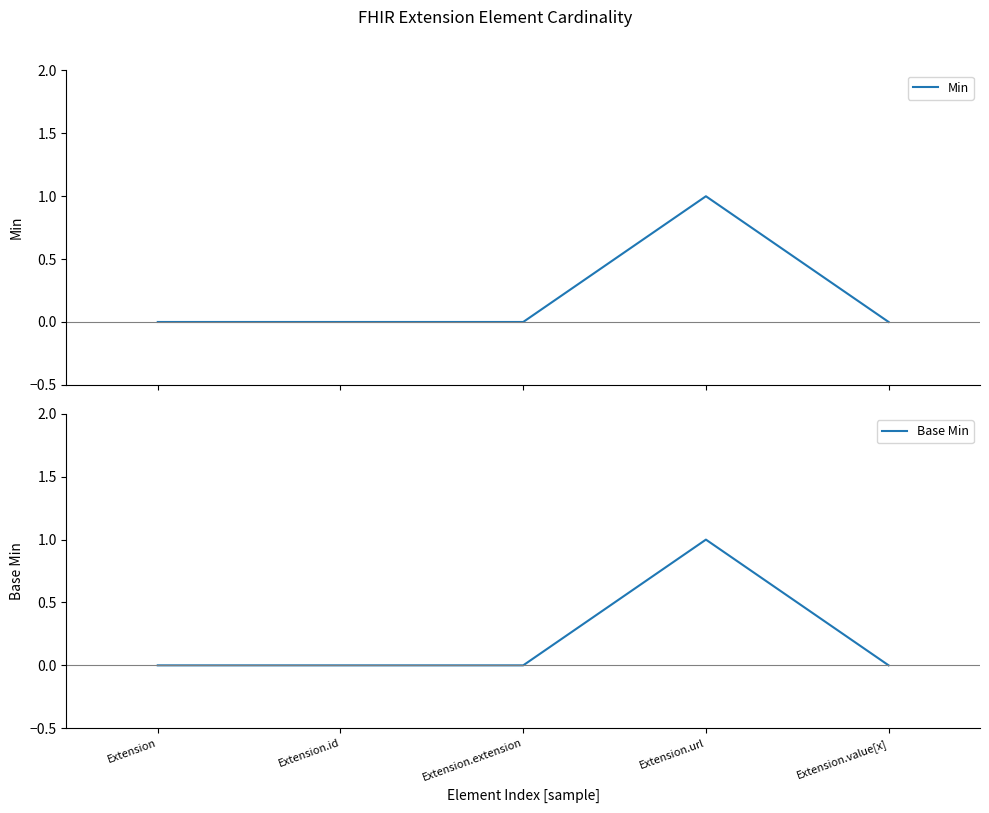

Which series has the largest total across all categories?

Min